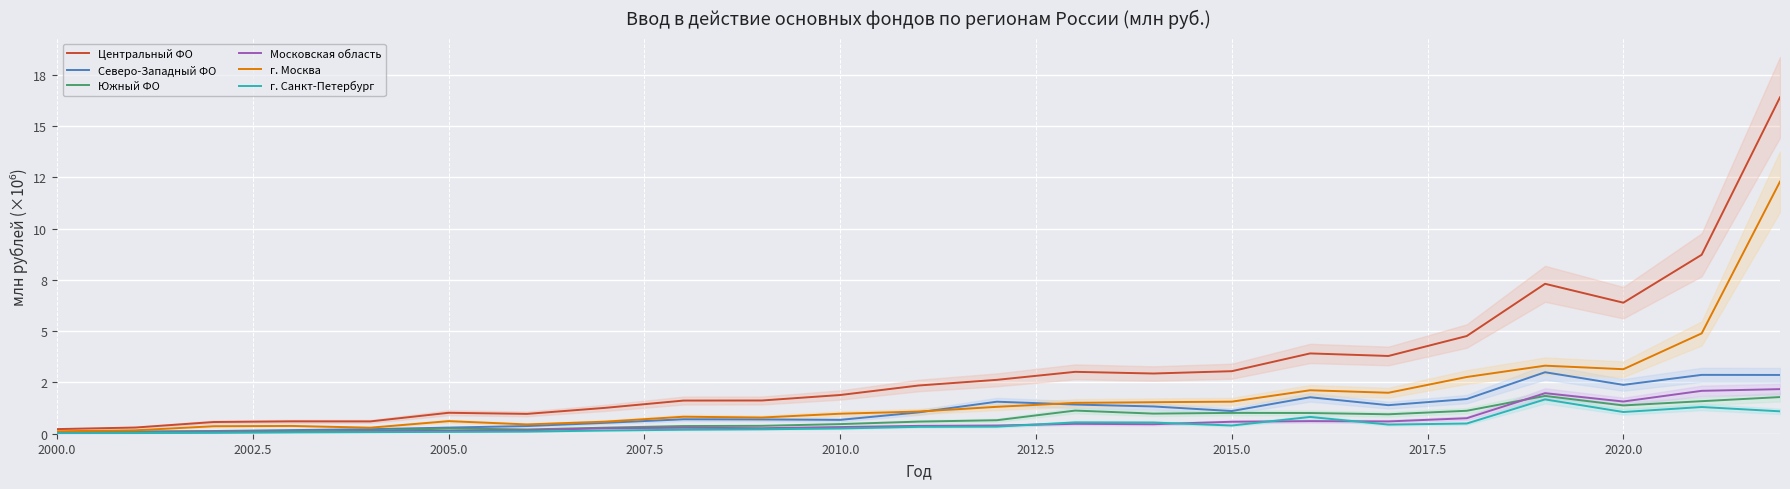

At which label does Южный ФО reach its minimum?

2000.0